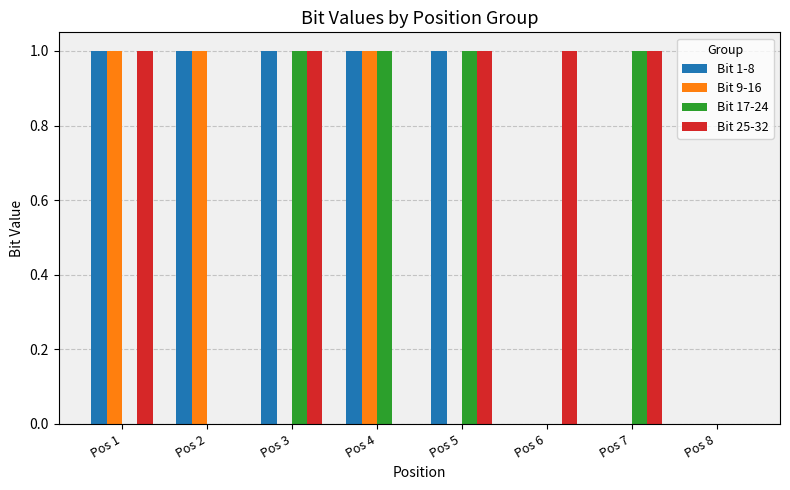

How many groups of bars are there?

8